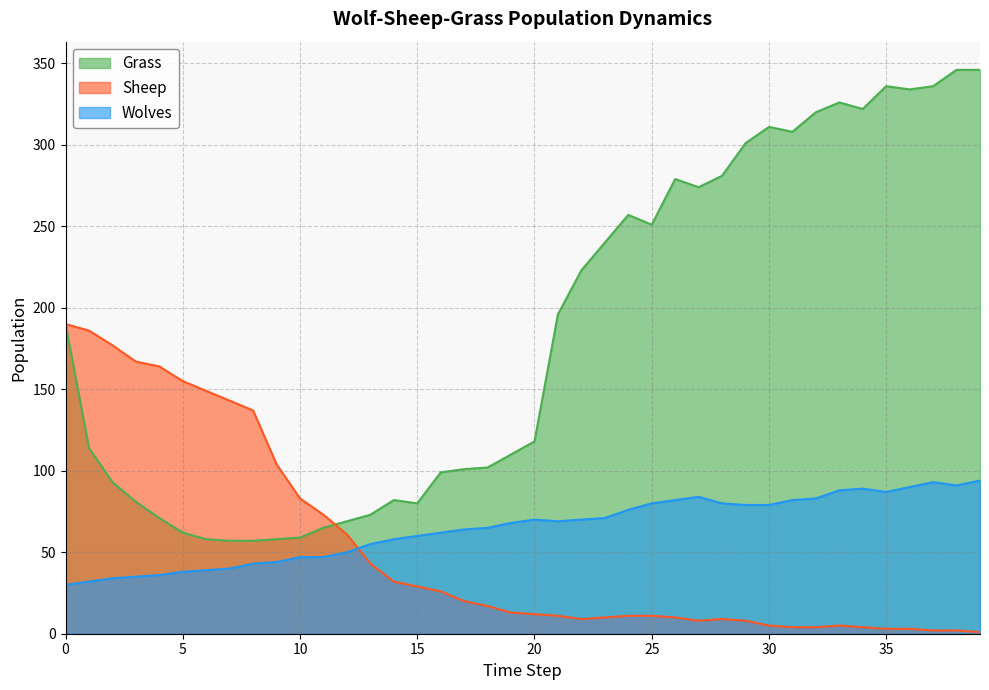

What is the highest value of the Sheep series?

190